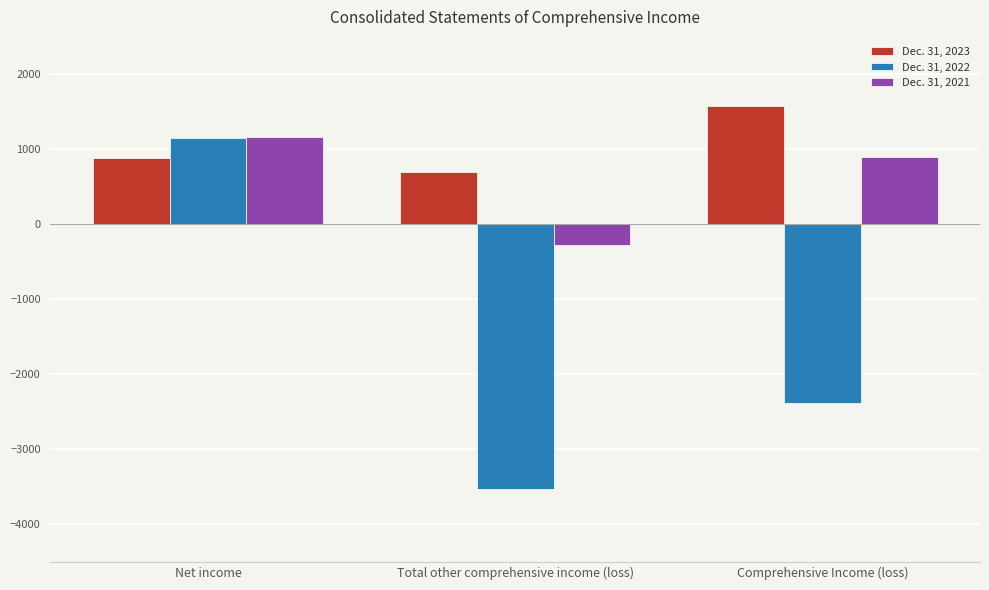

How many data points in Dec. 31, 2023 are less than 881?

1